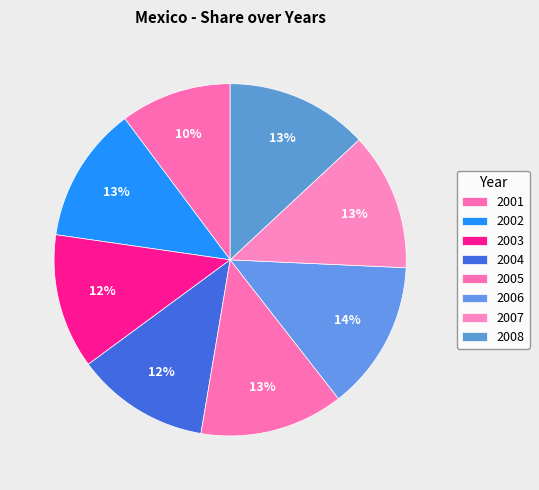

To the nearest percent, what is the average slice percentage?

12%